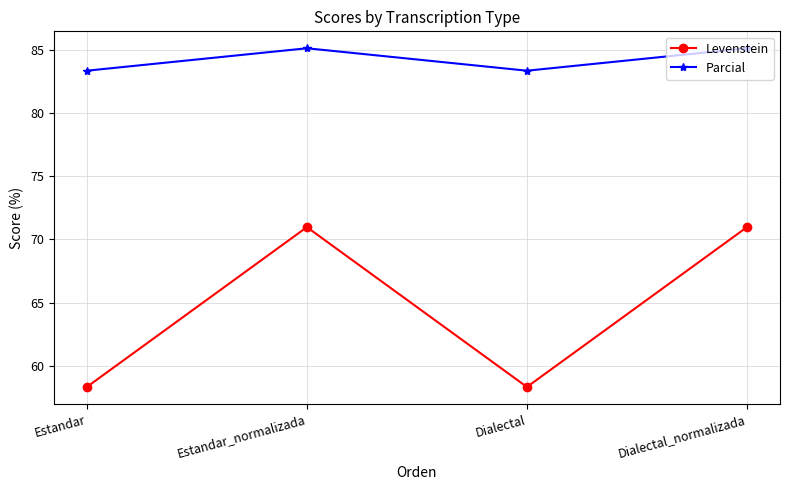

Which series has the widest spread of values?

Levenstein